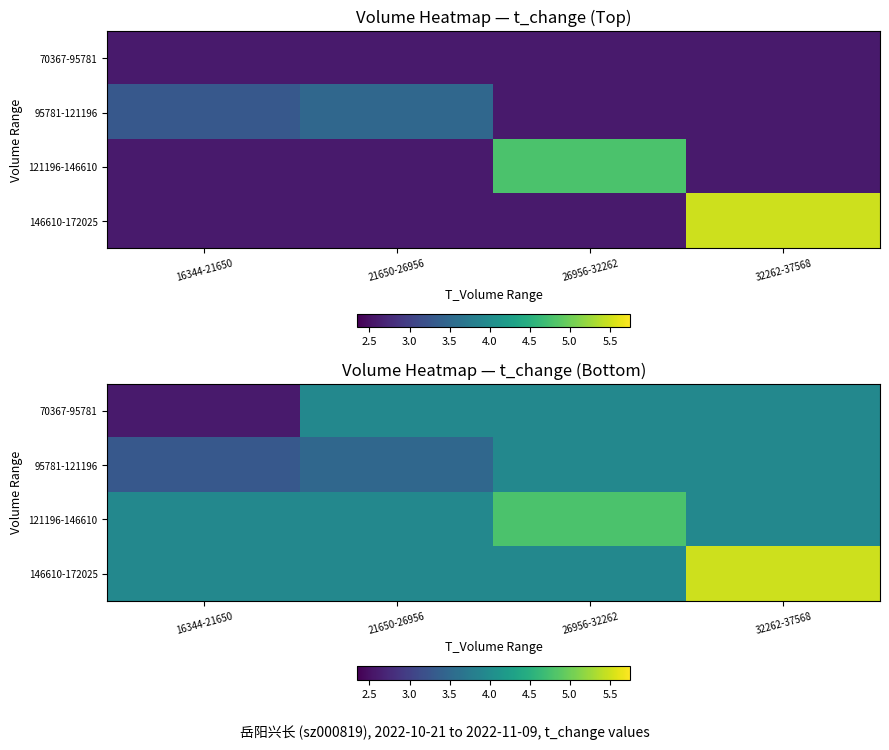

Which series has the largest total across all categories?

146610-172025